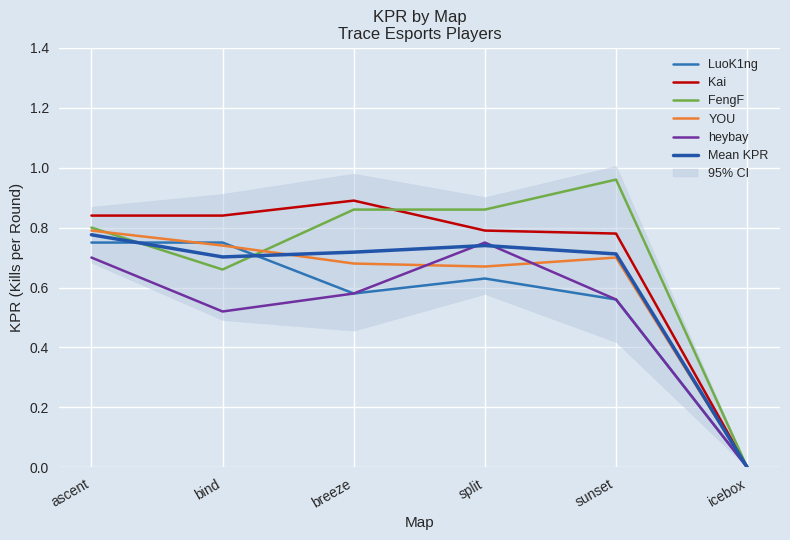

Does the chart display data point markers on the line(s)?

No